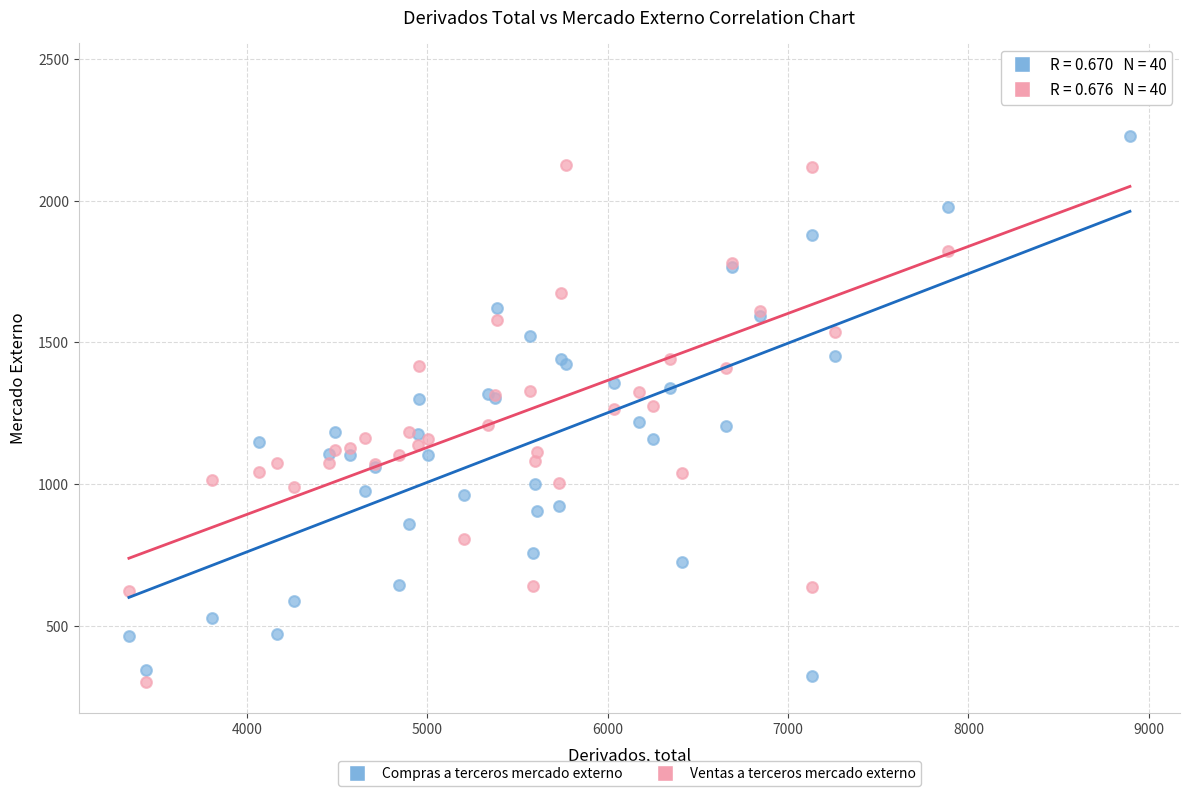

Which series has the largest Y range (max minus min)?

Ventas a terceros mercado externo